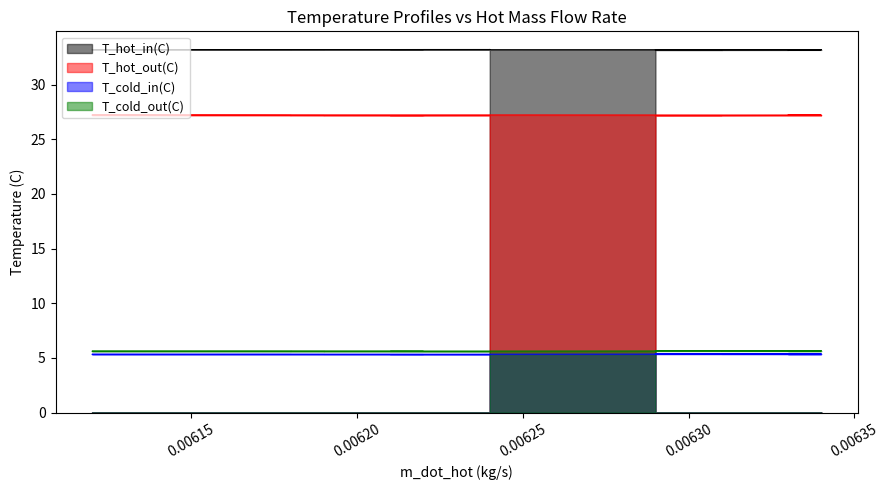

What is the greatest value displayed?

33.2